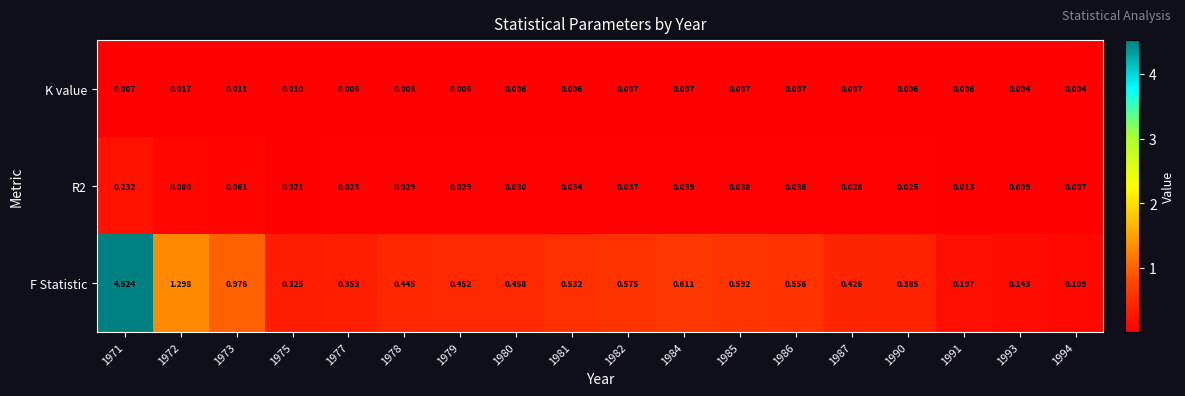

Is the value of K value at 1986 greater than the value of R2 at 1973?

No